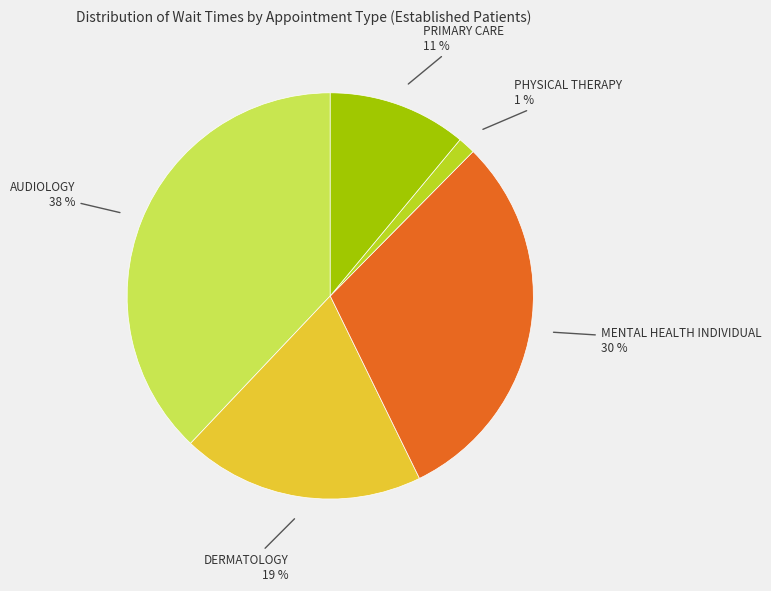

How many slices are in this pie chart?

5